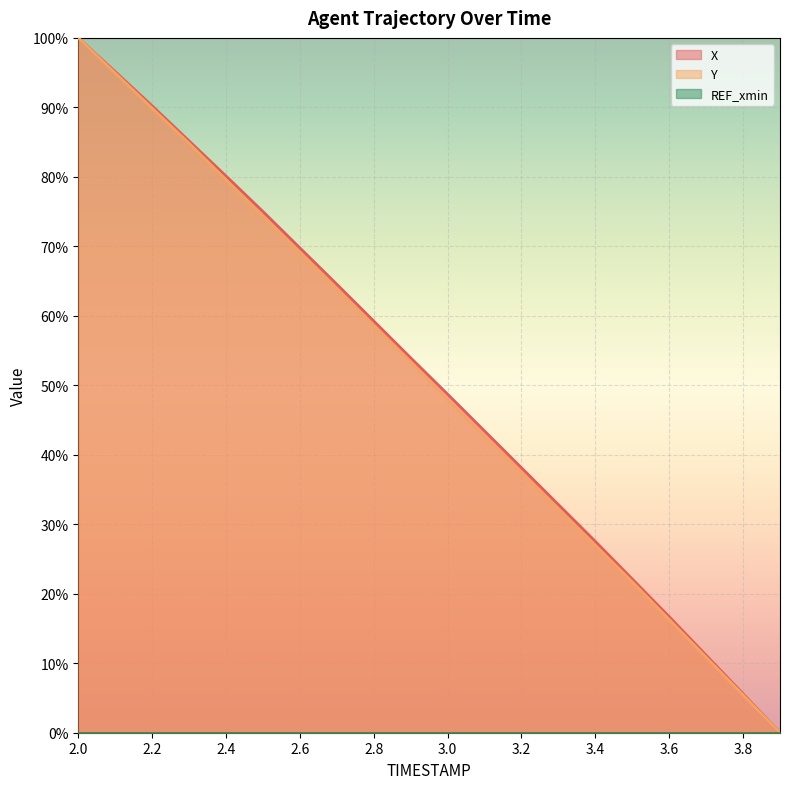

True or false: X line has more than 0 interior local peaks.

False